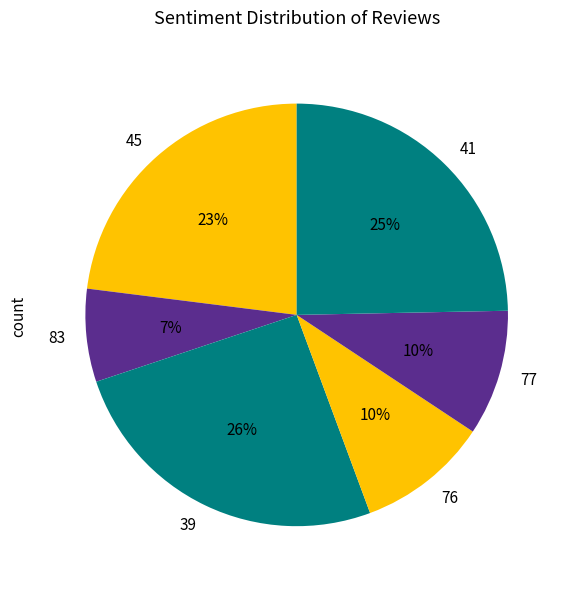

The 83 slice represents 17% of the pie. True or false?

False